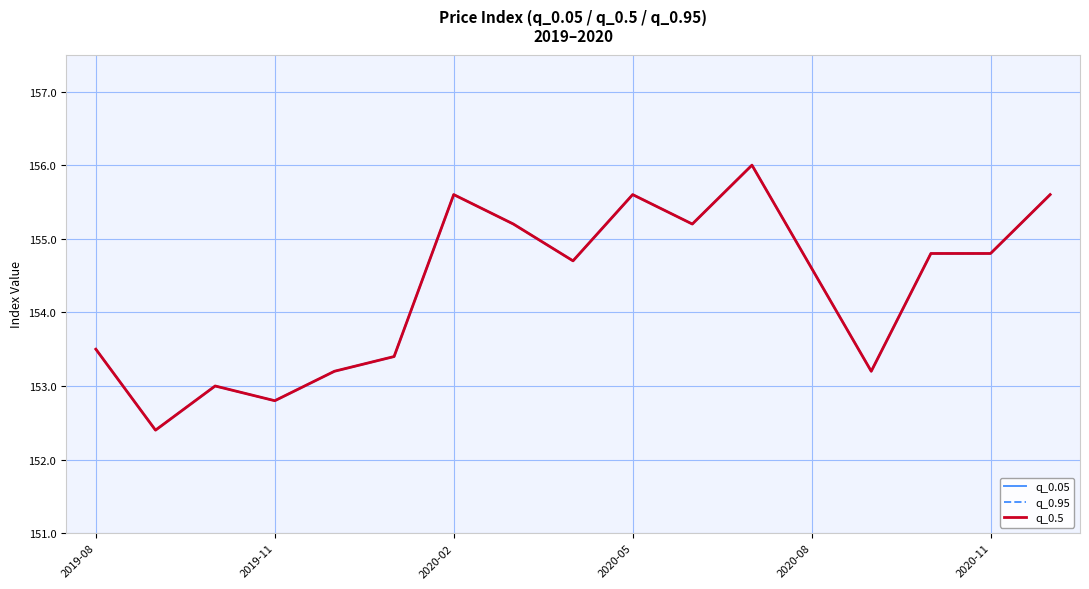

Between 8 and 12, which is larger?

8